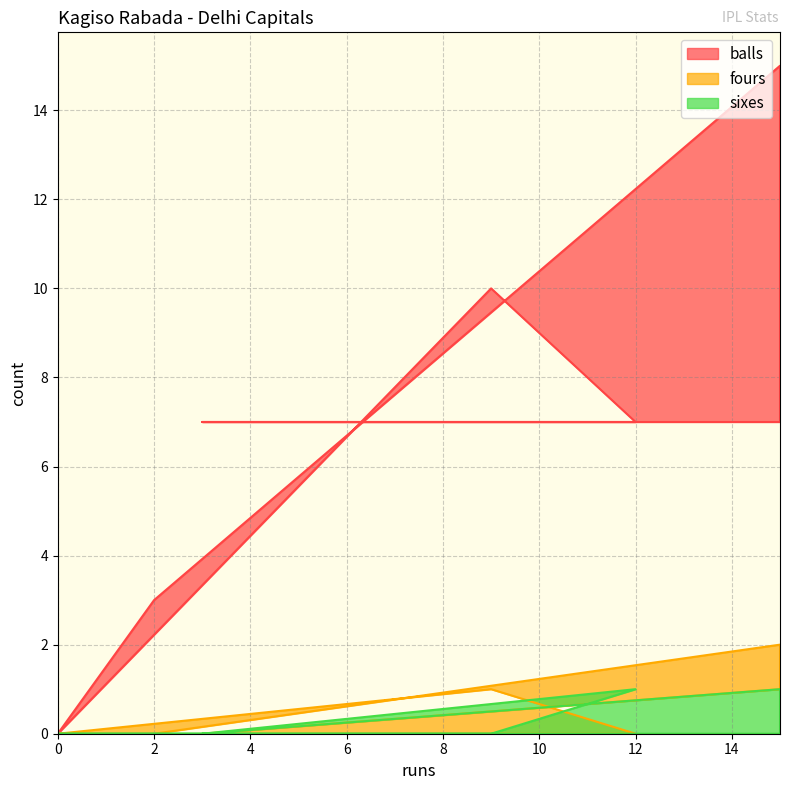

How many sixes values are between 0 and 1?

8